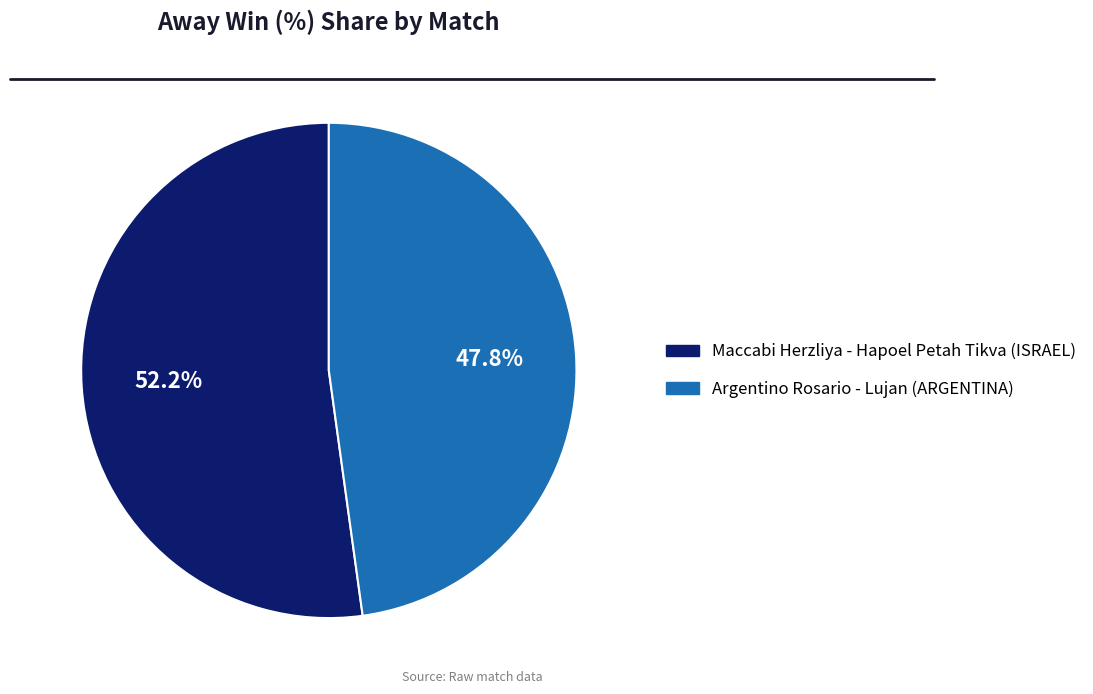

Does any single category account for the majority?

Yes